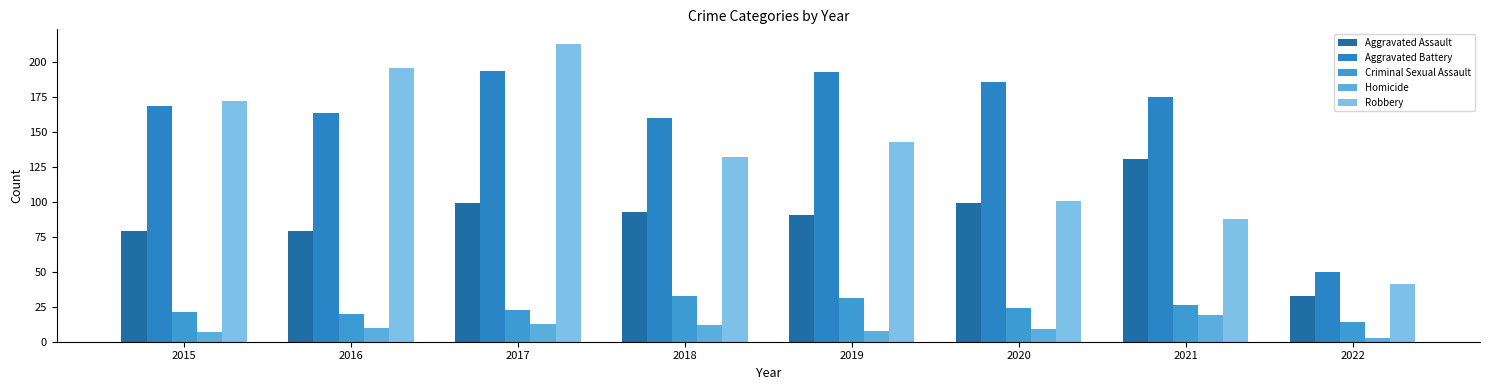

Which has a higher value, 2017 or 2020?

2017